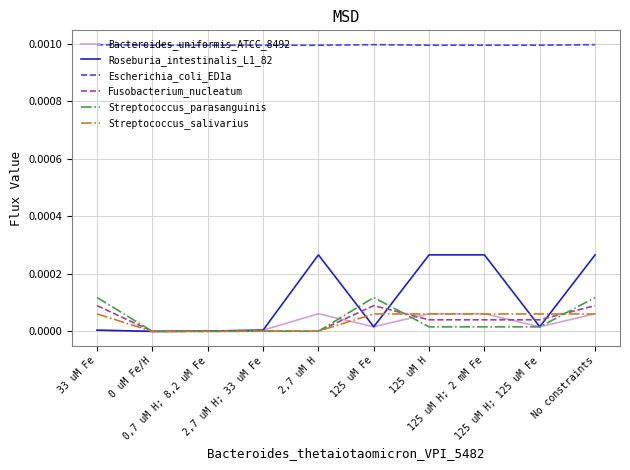

True or false: Escherichia_coli_ED1a and Streptococcus_parasanguinis cross at least once.

False